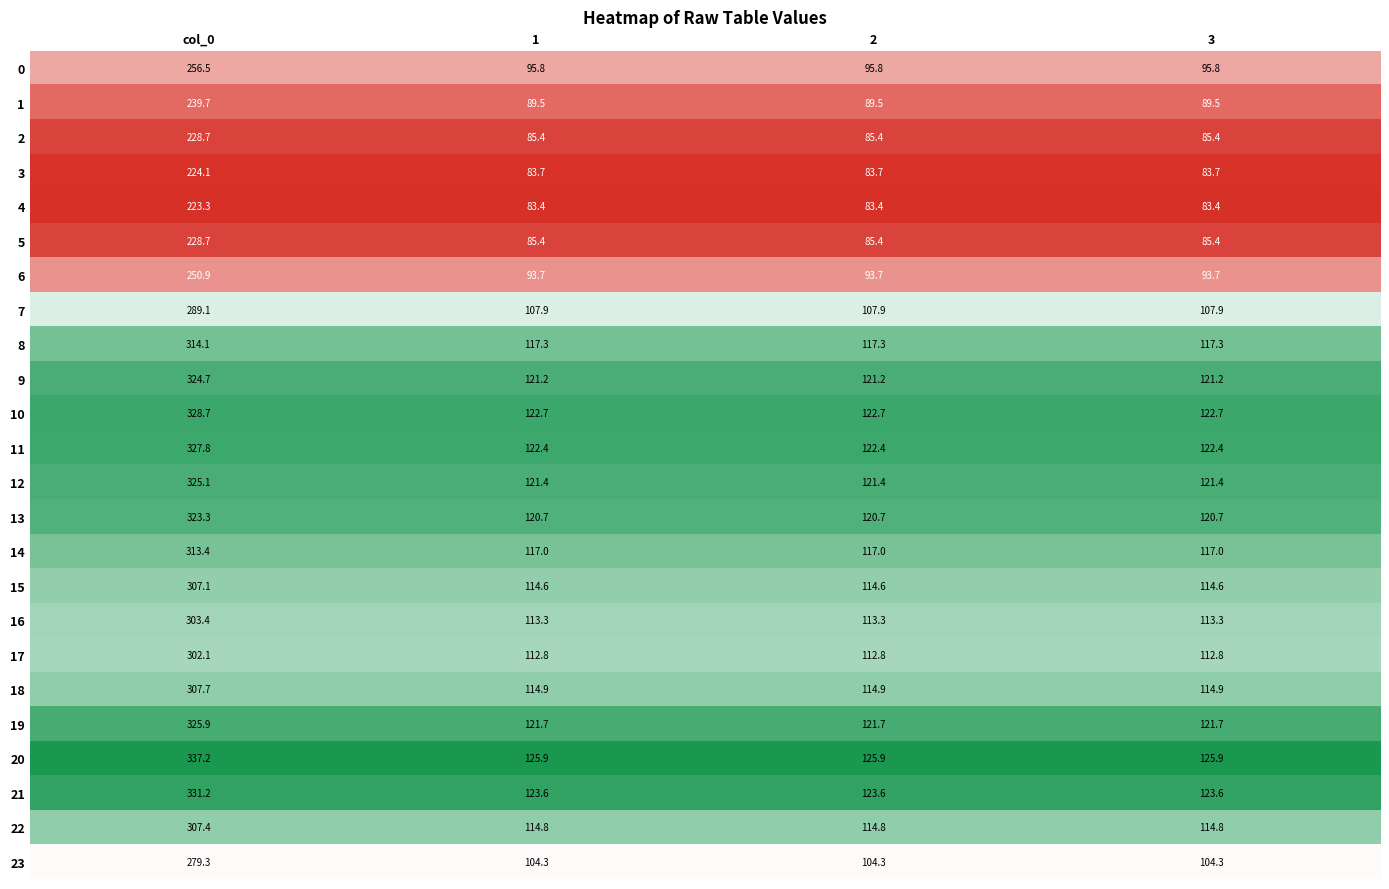

What value does the 12 series have at 3?

121.4